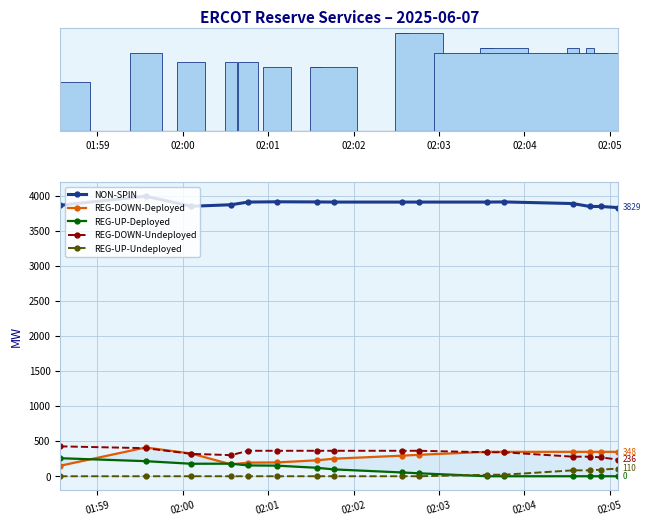

At how many categories does at least one series exceed 3733?

16